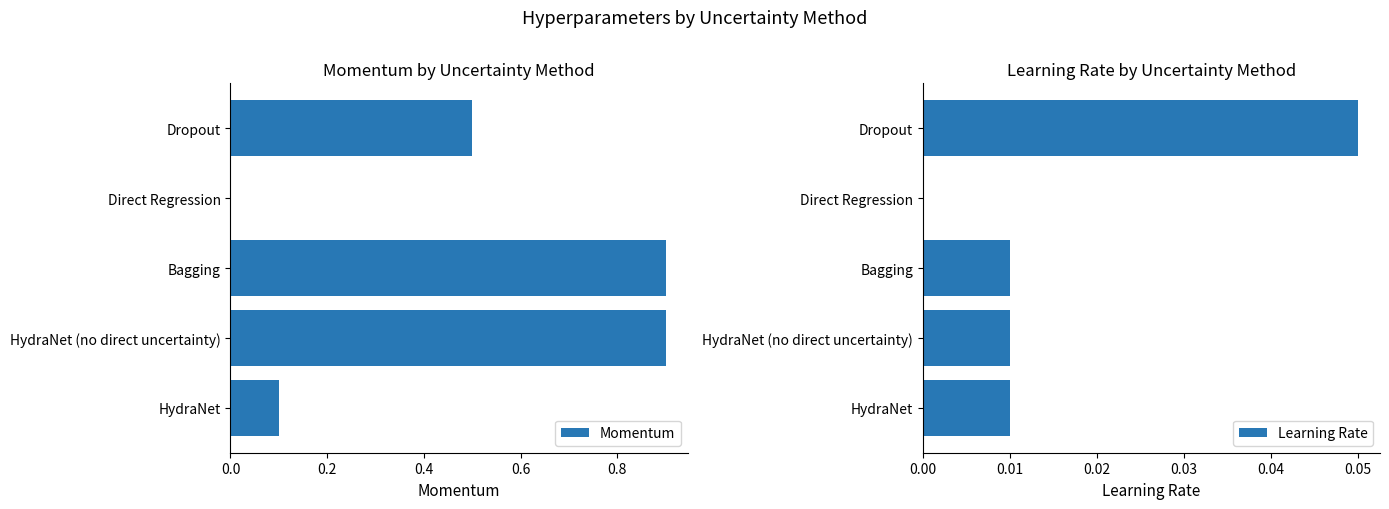

How many categories are shown in the chart?

5